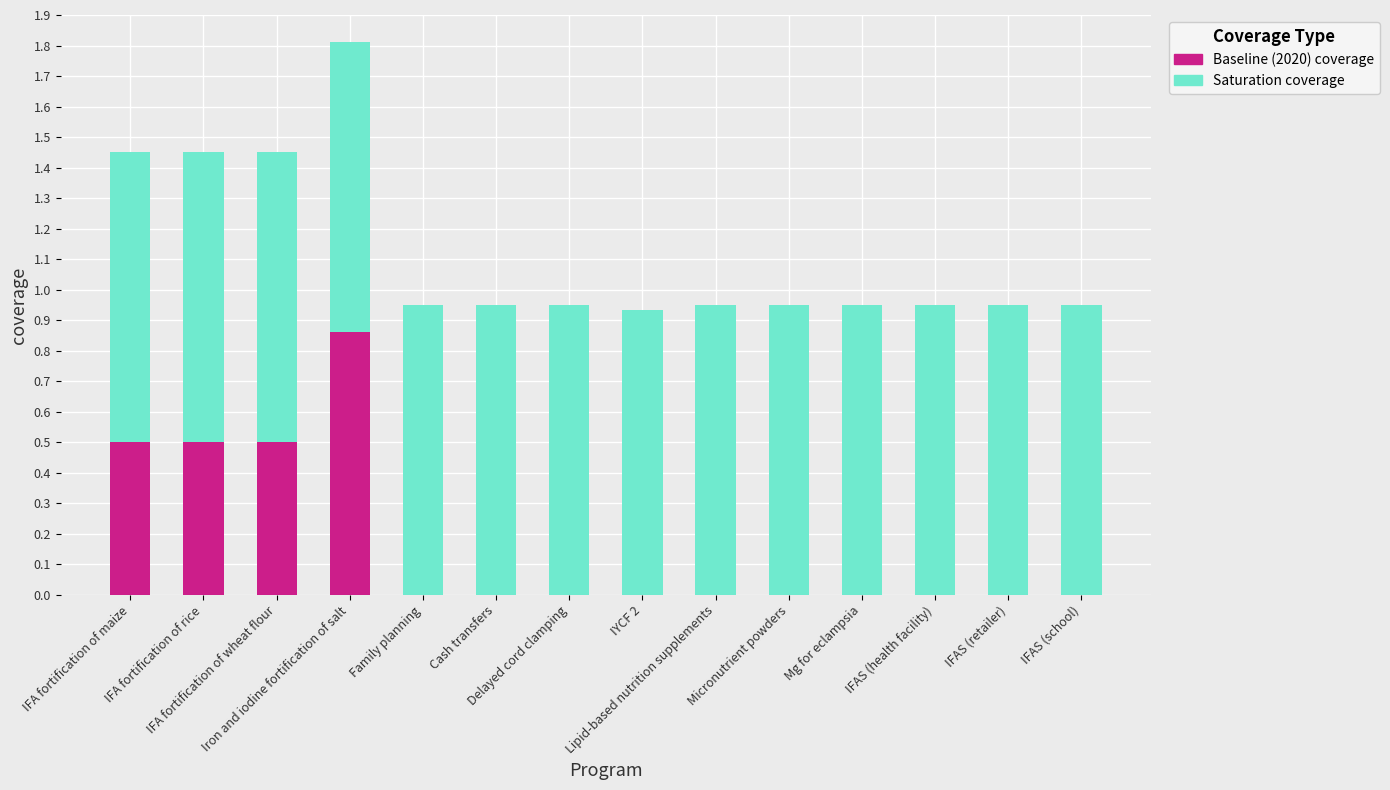

What is the label of the 7th bar from the right?

IYCF 2